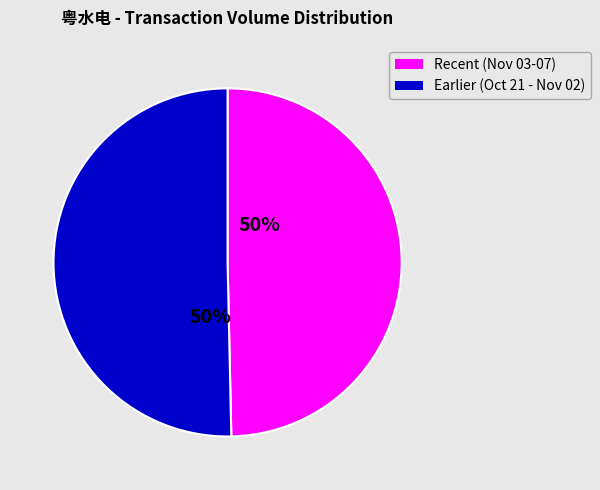

Count the number of slices in the pie.

2